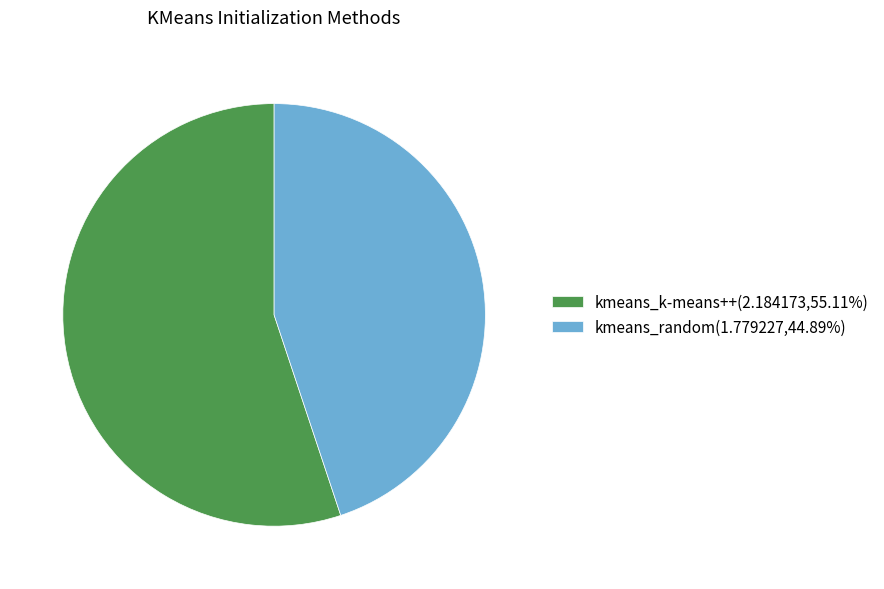

Is there any slice that represents more than half of the pie?

Yes